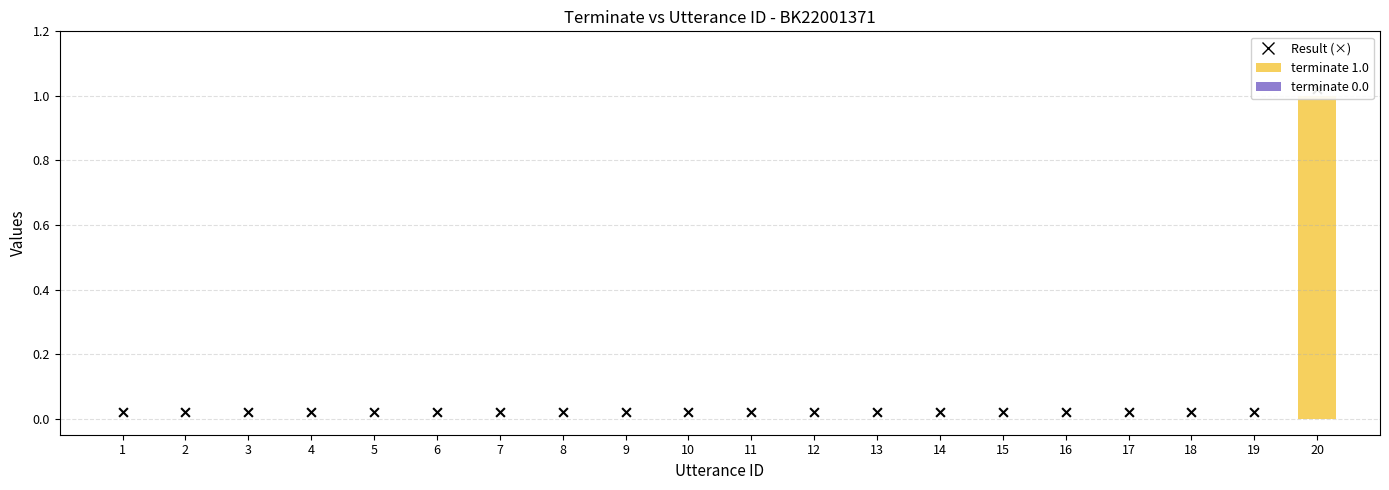

Which series has the widest spread of Y values?

terminate